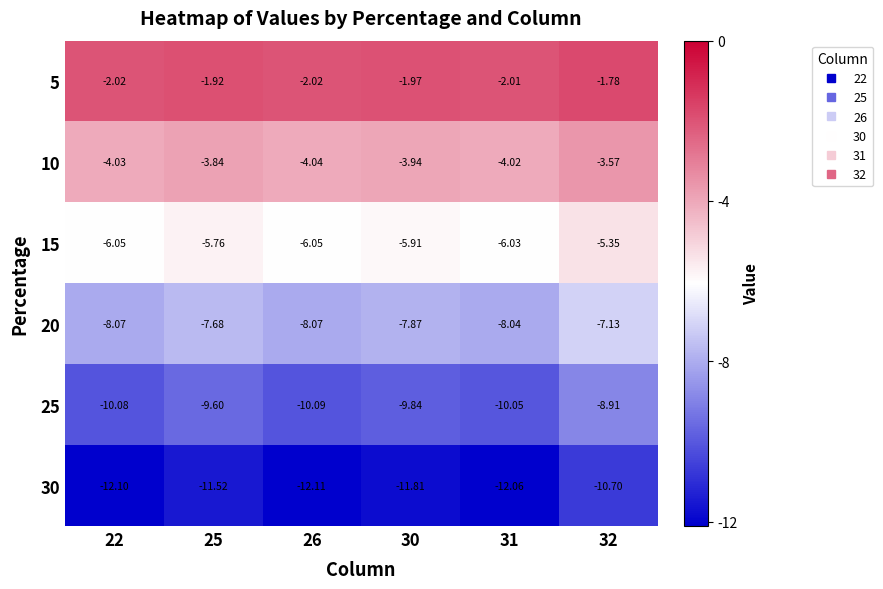

Is the value of 5 at 32 greater than the value of 25 at 22?

Yes